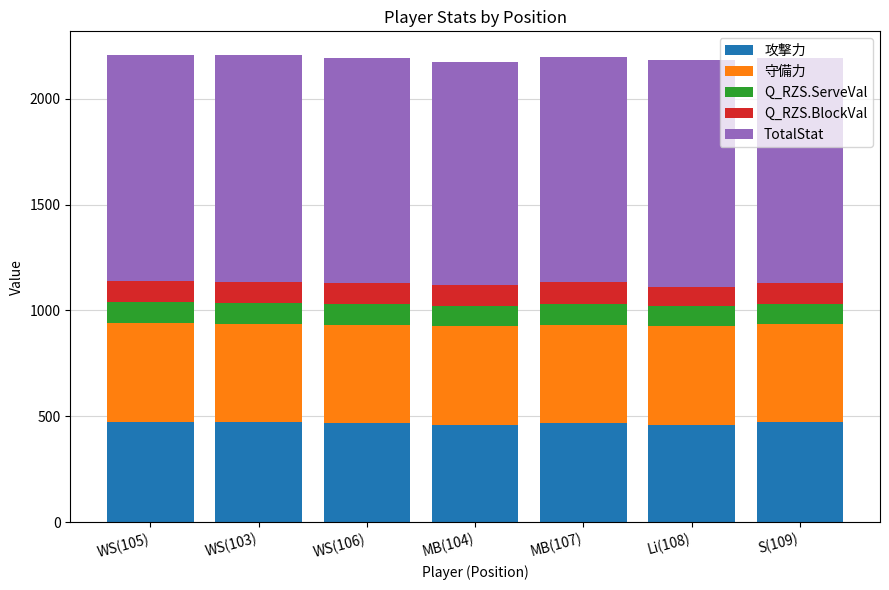

What is the sum of all 攻撃力 values?

3270.0